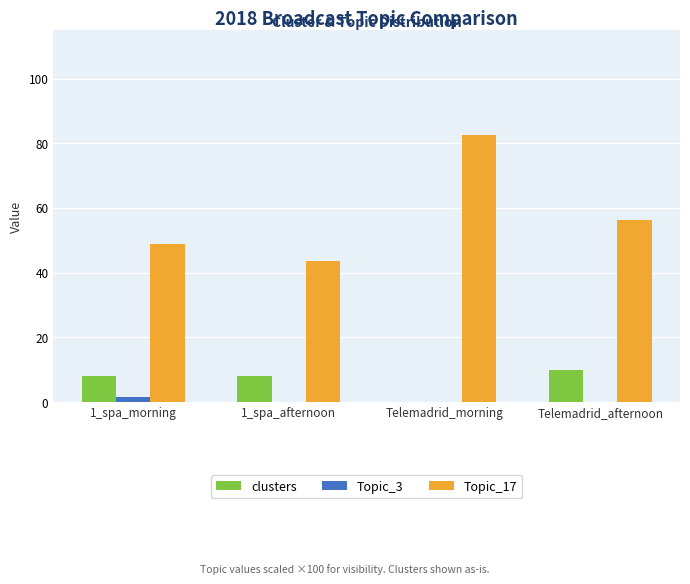

At which category is the sum across all series the highest?

Telemadrid_morning